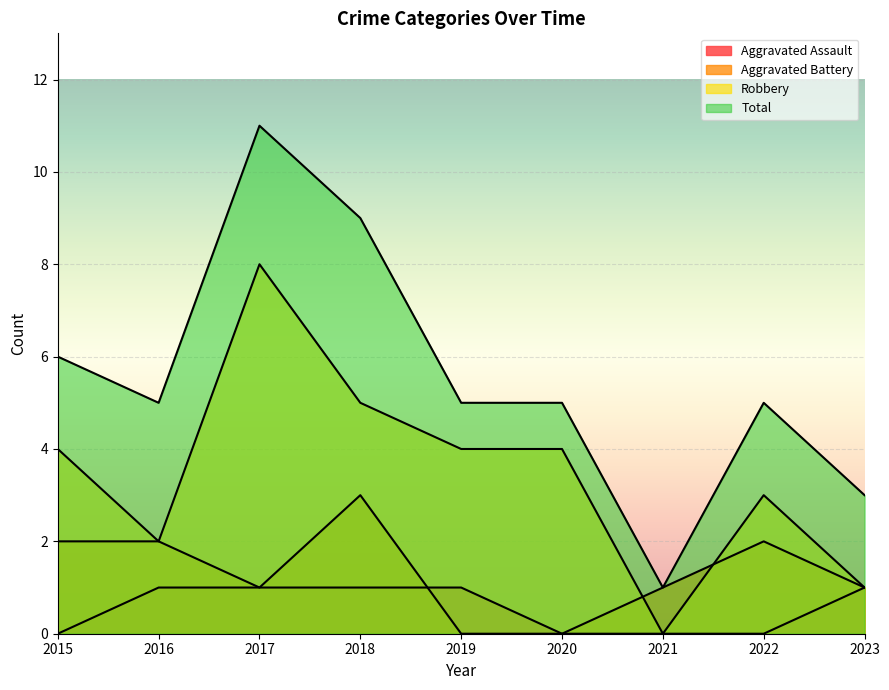

What is the difference between the second highest and minimum values in the Aggravated Assault series?

1